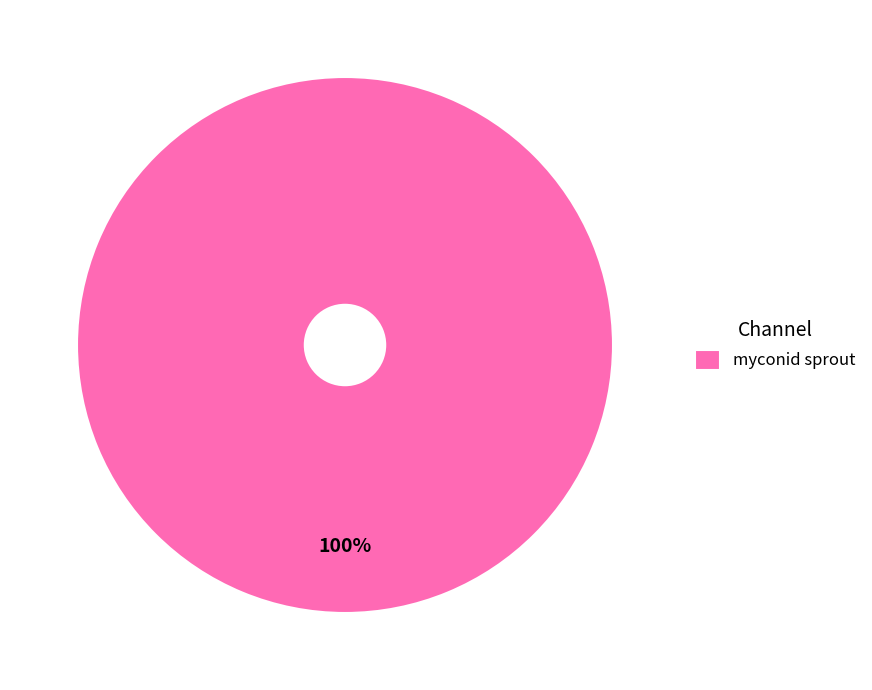

To the nearest percent, what percentage of the pie is myconid sprout?

100%